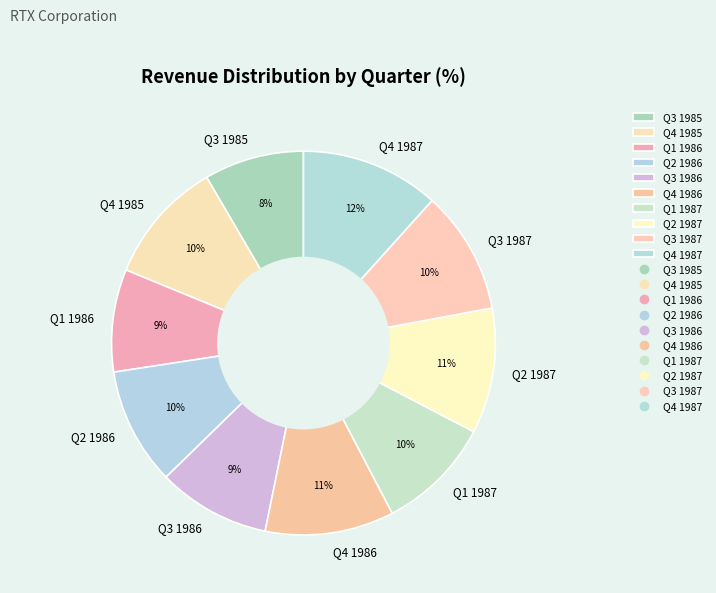

Is there any slice that represents more than half of the pie?

No